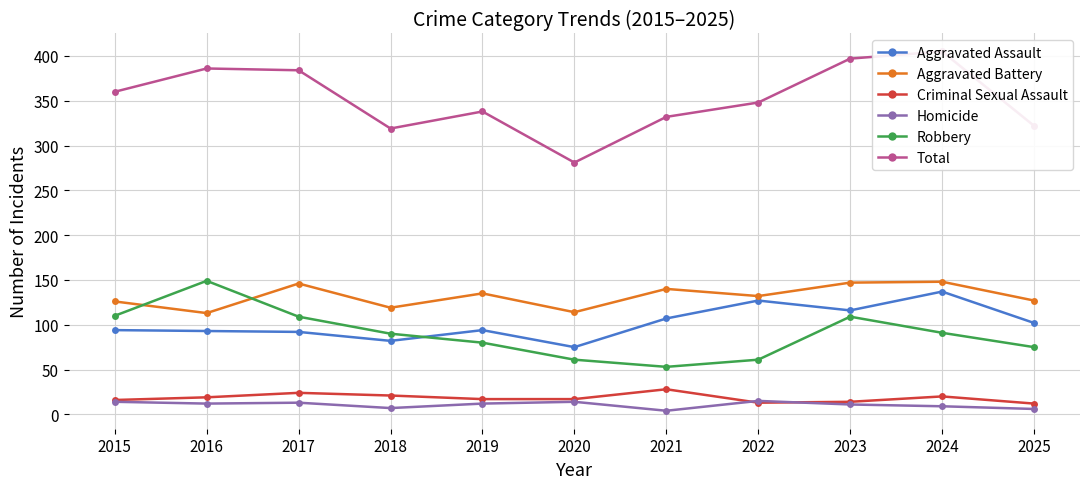

Which has a higher value, 2017 or 2021?

2021